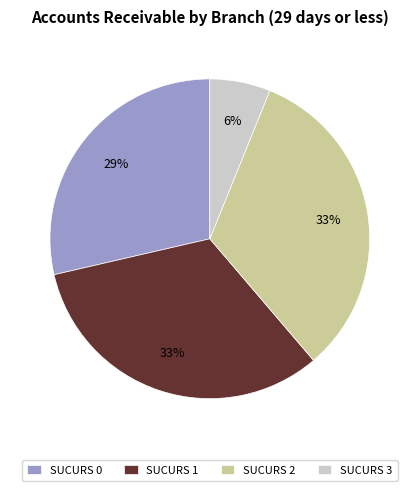

Does SUCURS 0 account for over 50% of the chart?

No